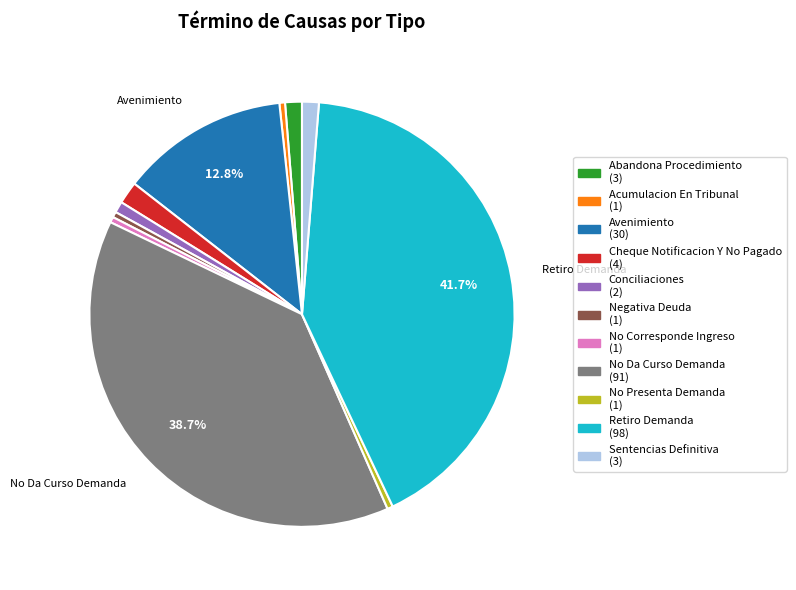

How many slices are in this pie chart?

11